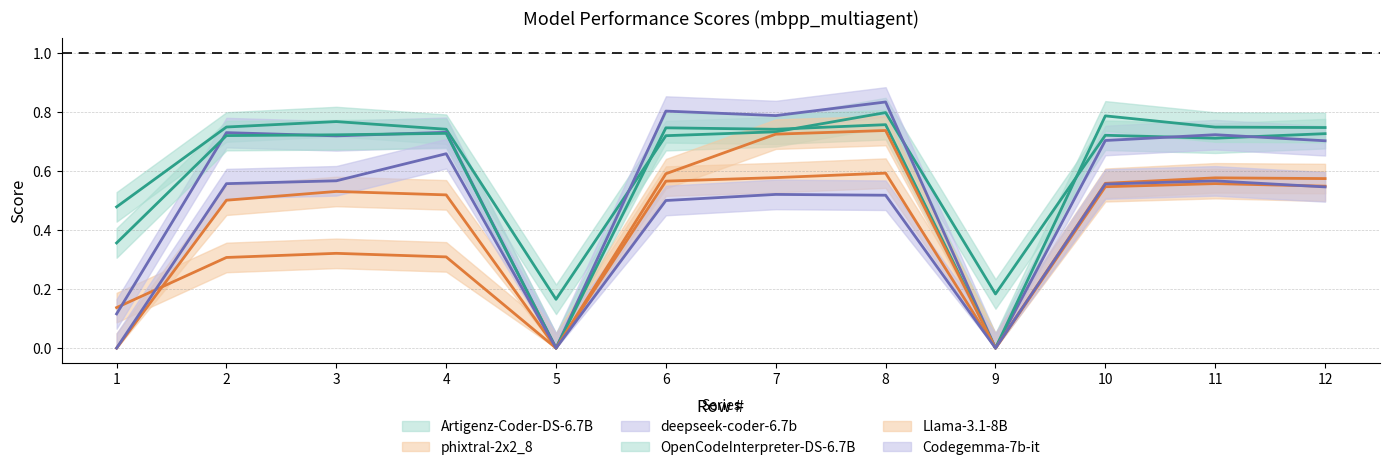

True or false: phixtral-2x2_8 has more than 2 interior local peaks.

True